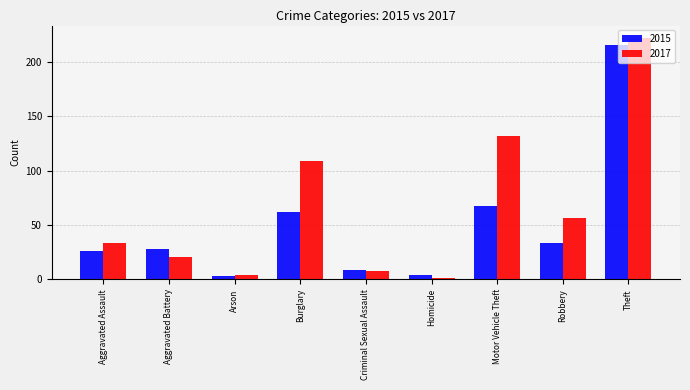

What is the difference between the second highest and second lowest values in the 2015 series?

63